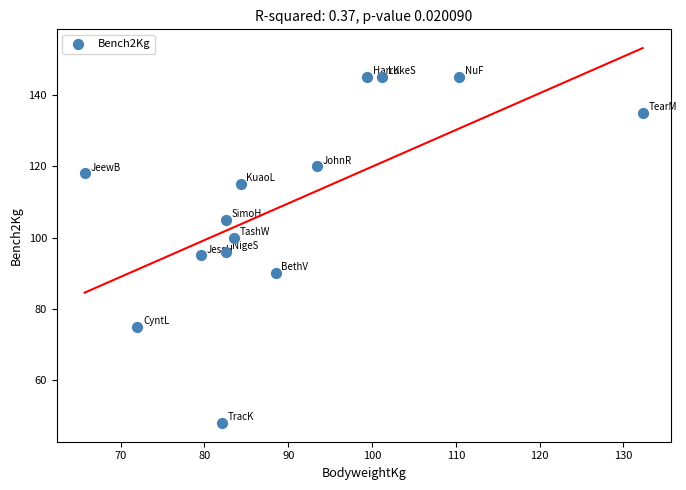

What is the range of Y values (max minus min)?

97